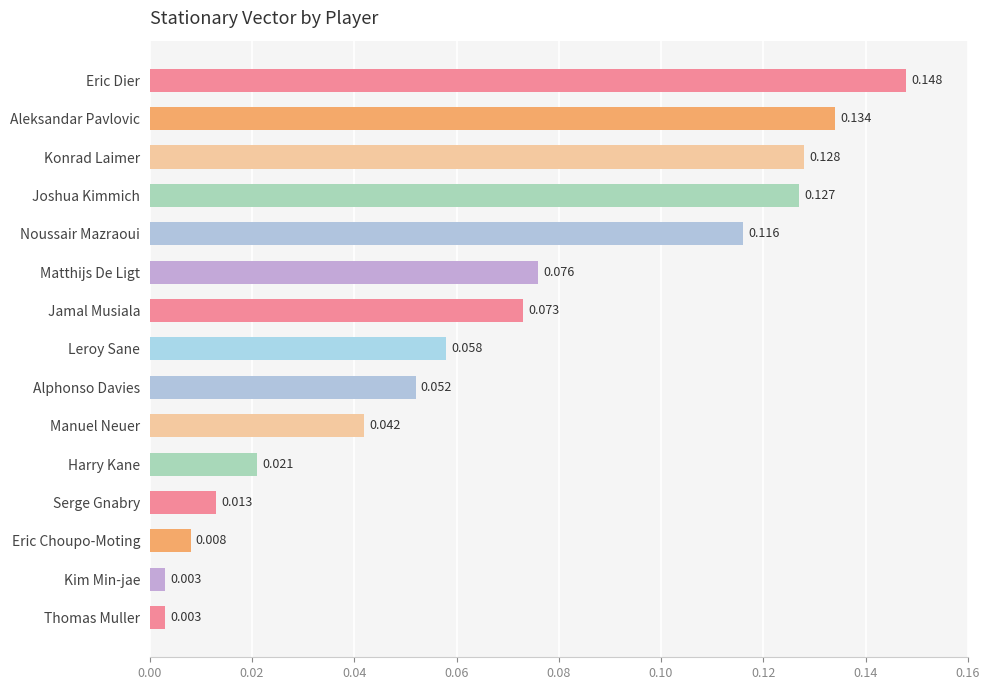

Which has a higher value, Noussair Mazraoui or Eric Choupo-Moting?

Noussair Mazraoui